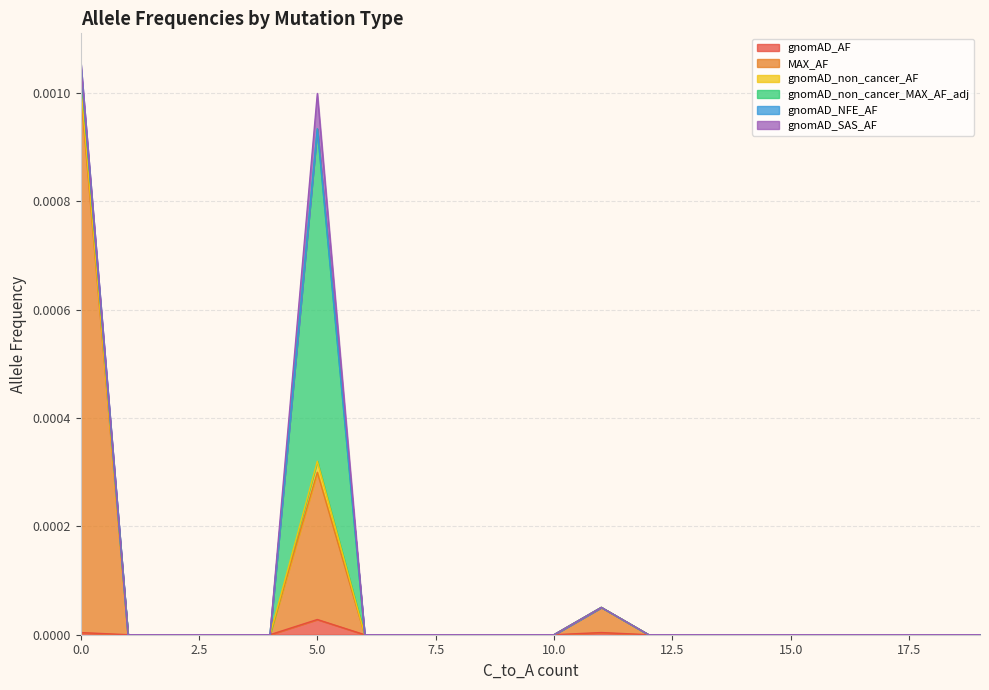

The value of gnomAD_NFE_AF at 0 is 0.0. True or false?

True